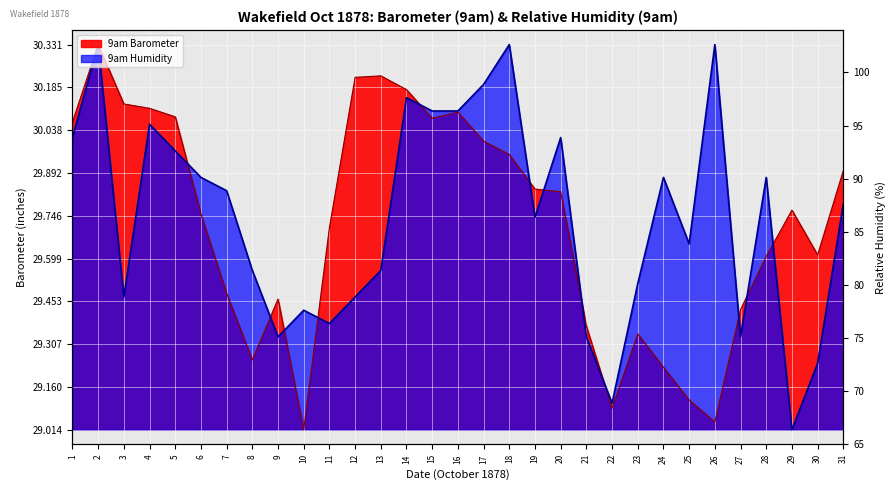

What is the average value of the 9am Barometer series?

29.7